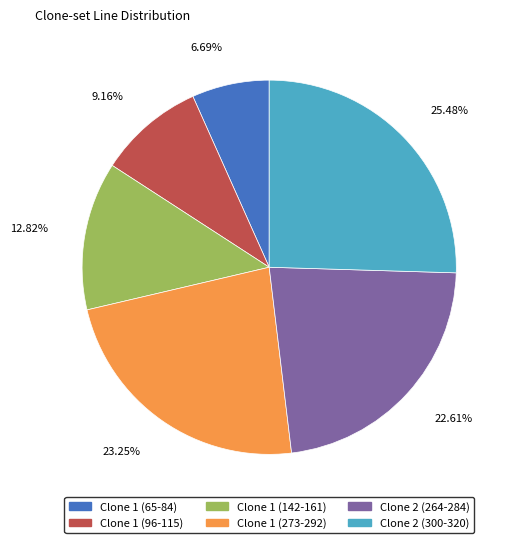

To the nearest percent, what is the difference between the largest and smallest slice percentages?

19%